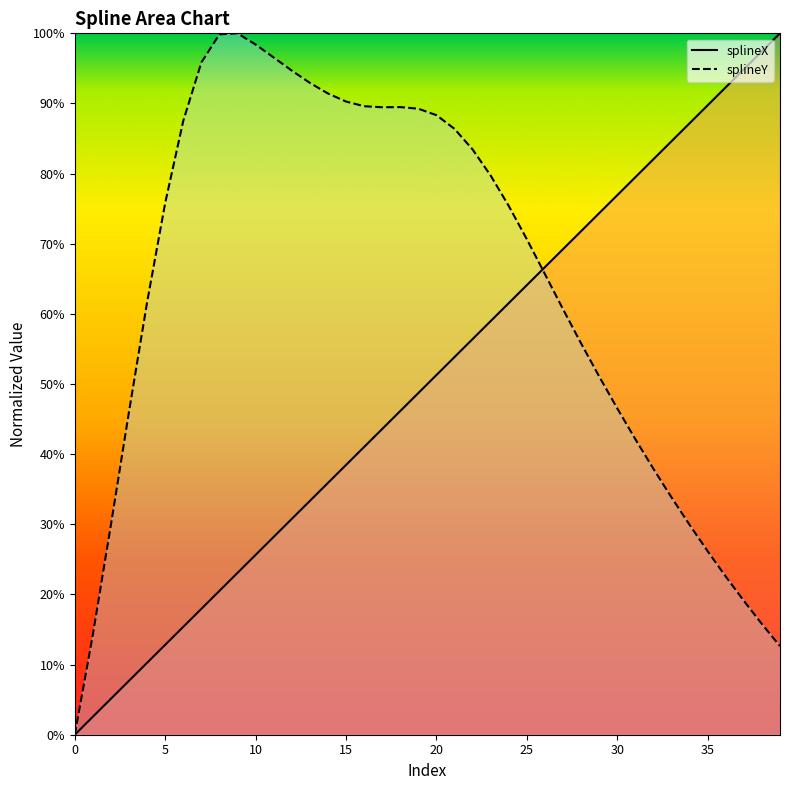

What is the highest value of the splineY series?

1.0